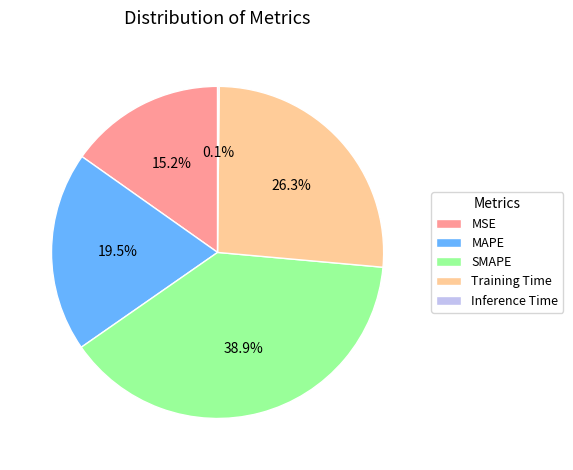

What is the largest slice in the pie chart?

SMAPE